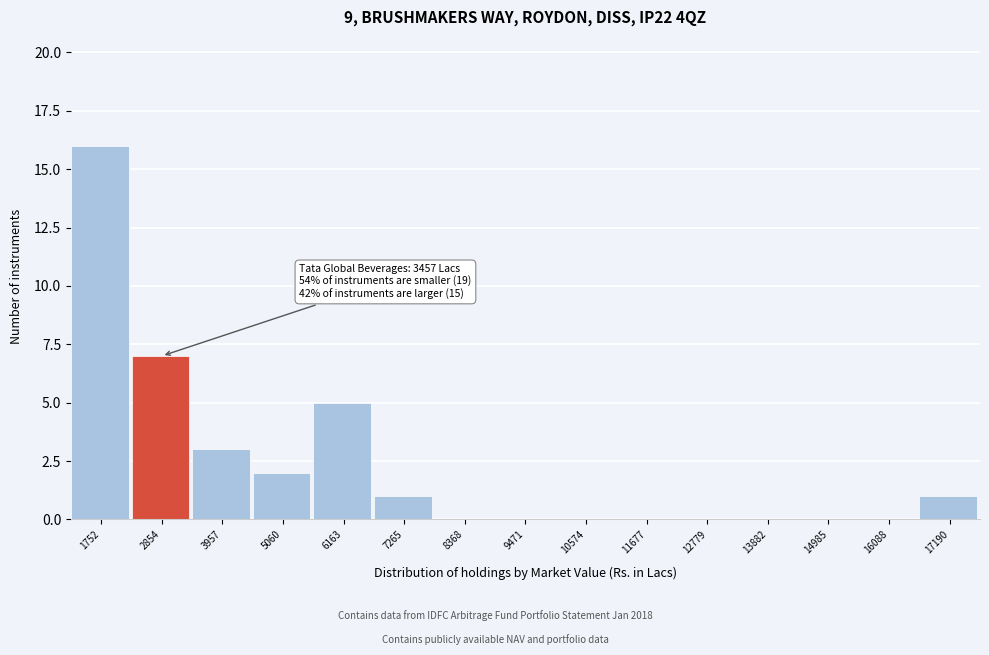

Reading left to right, list all the values displayed in this chart.

1752=16	2854=7	3957=3	5060=2	6163=5	7265=1	8368=0	9471=0	10574=0	11677=0	12779=0	13882=0	14985=0	16088=0	17190=1